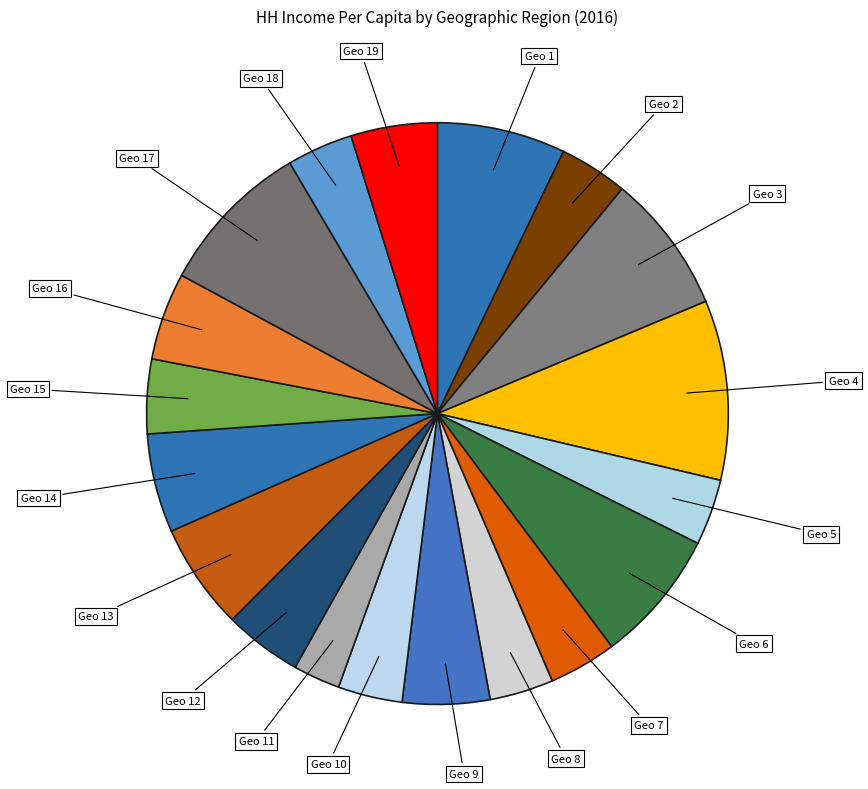

How many slices are in this pie chart?

19